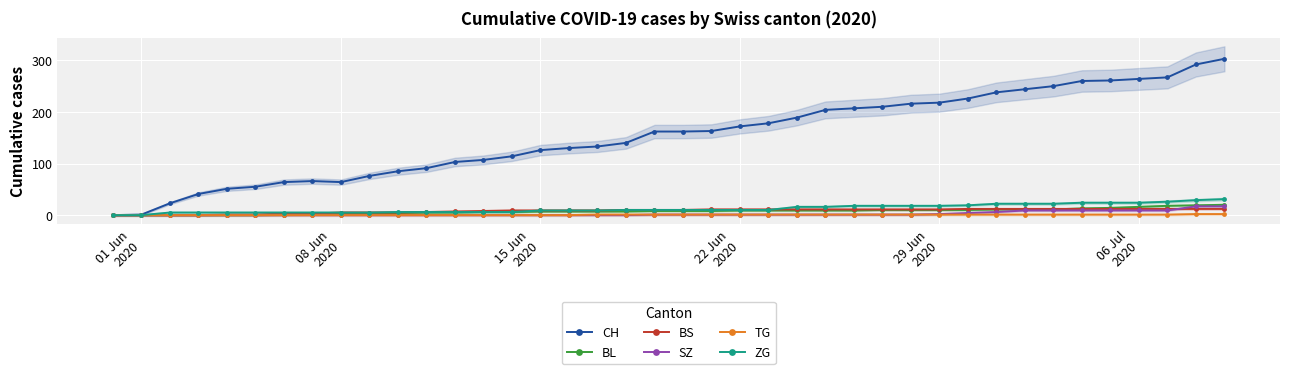

What is the highest value of the ZG series?

31